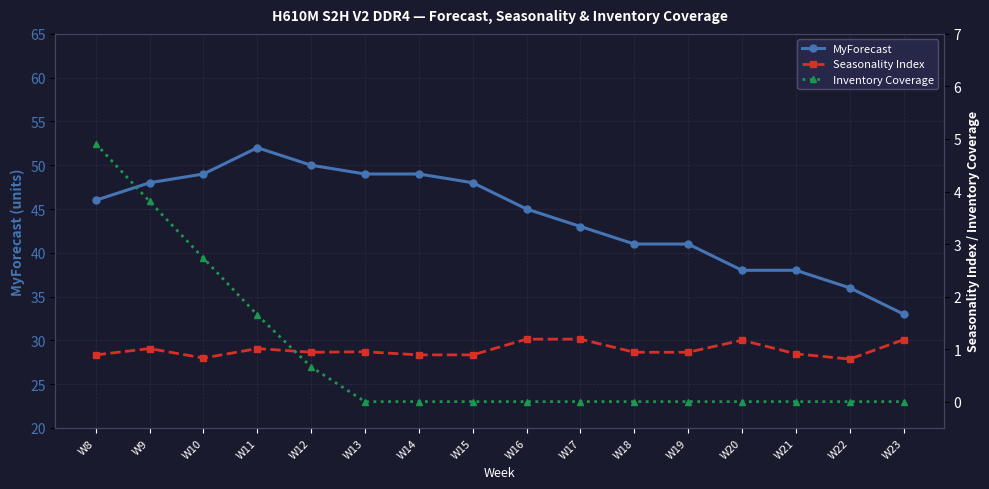

Is it true that Inventory Coverage equals 4.7 at W10?

False